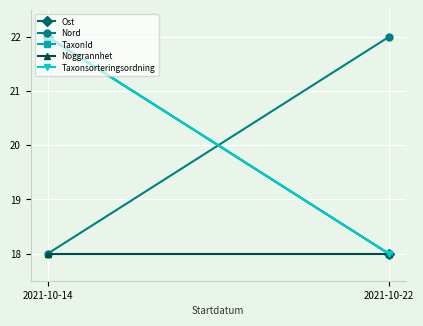

Is it true that TaxonId equals 18 at 2021-10-22?

True